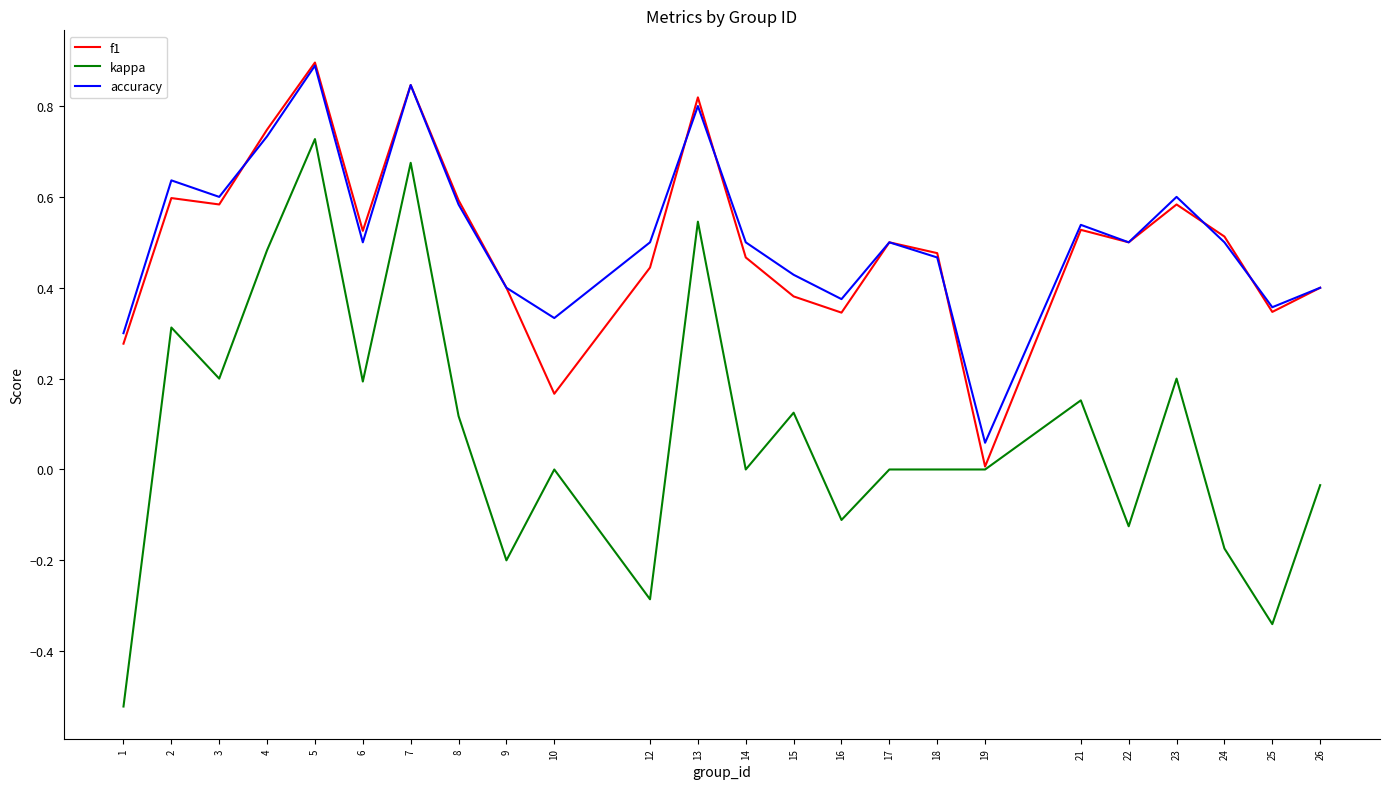

Which series changed the most between 3 and 14?

kappa